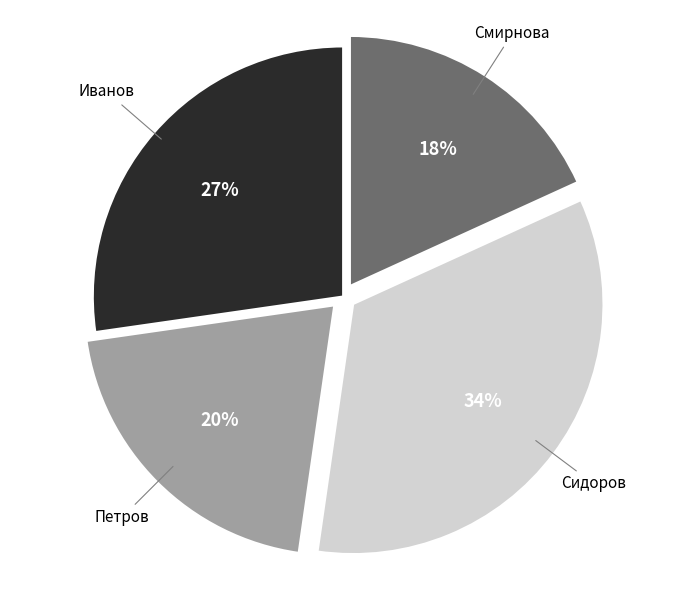

Count the number of slices in the pie.

4